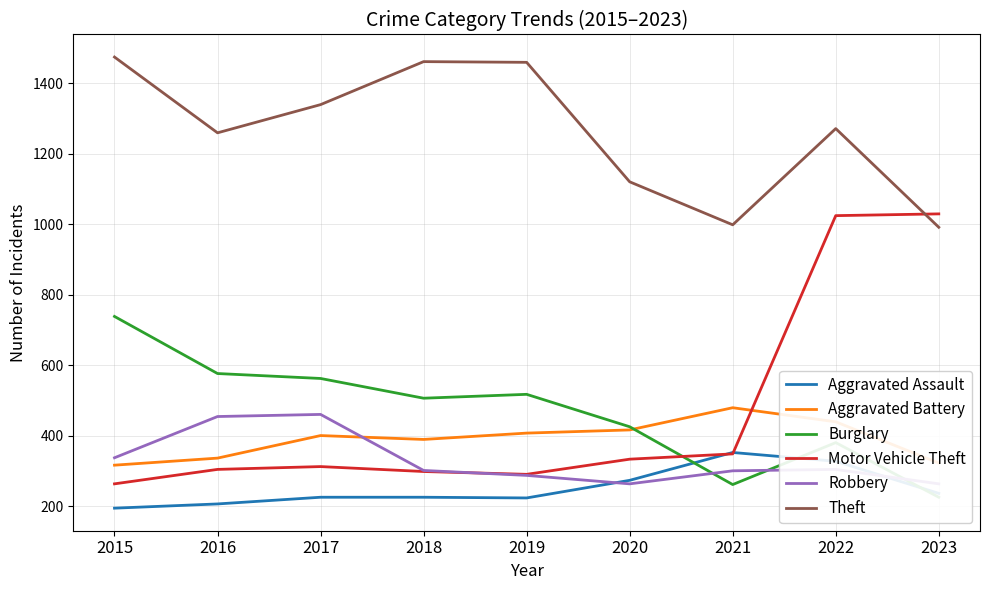

What is the value of the Aggravated Battery point at the 9th from the left?

322